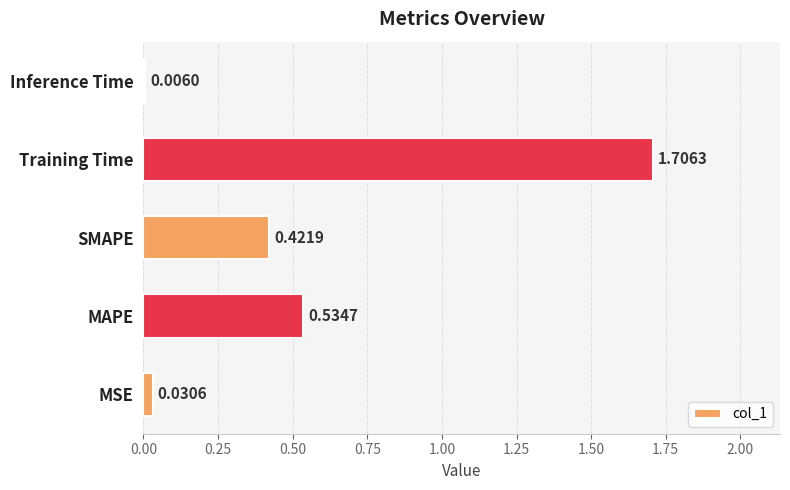

At which label is the value closest to 0?

Inference Time